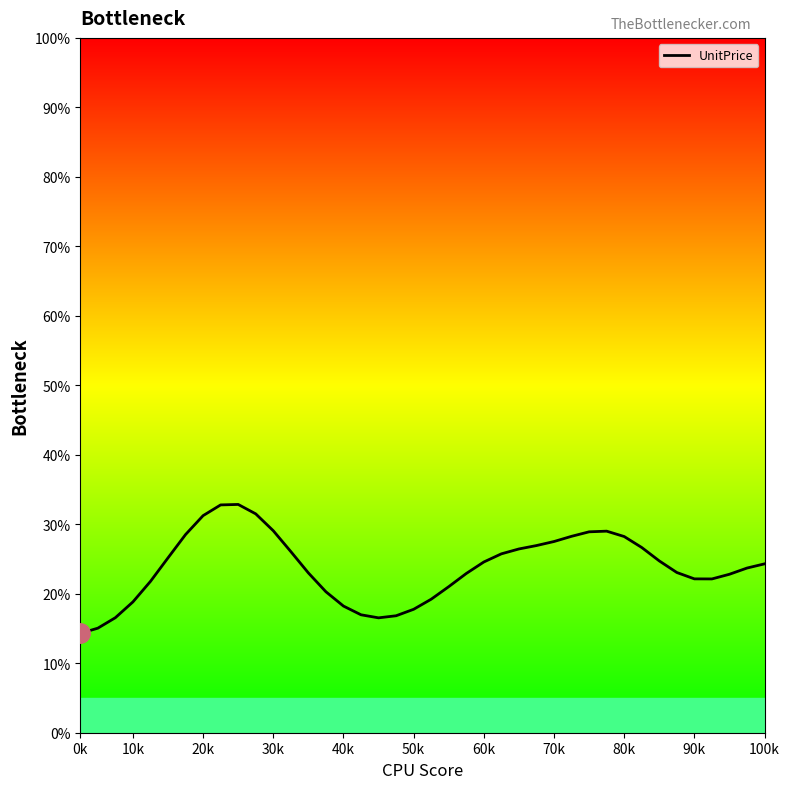

Does the chart have visible grid lines?

No